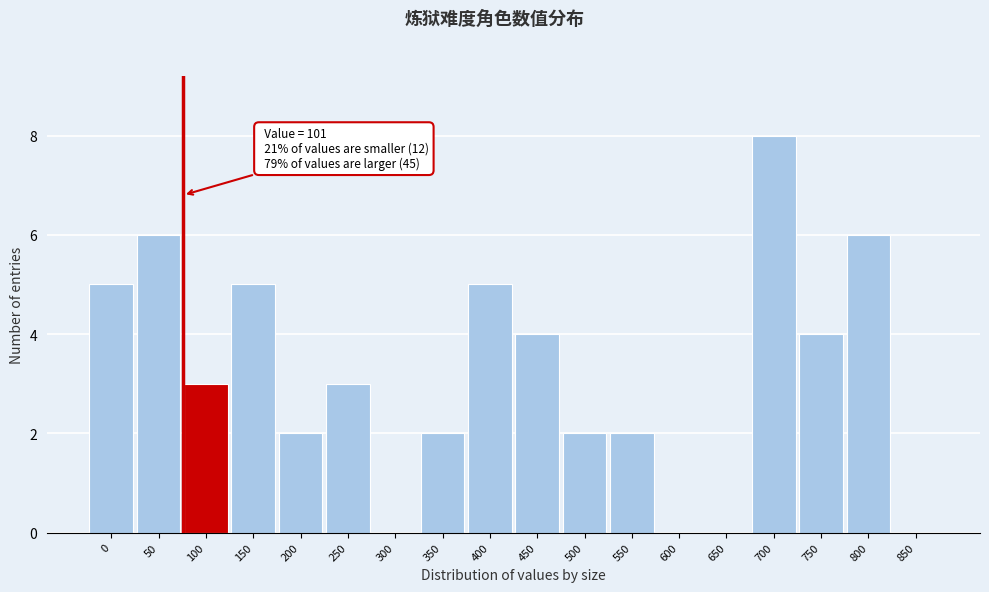

Reading left to right, extract all data points from this chart.

0=5	50=6	100=3	150=5	200=2	250=3	300=0	350=2	400=5	450=4	500=2	550=2	600=0	650=0	700=8	750=4	800=6	850=0